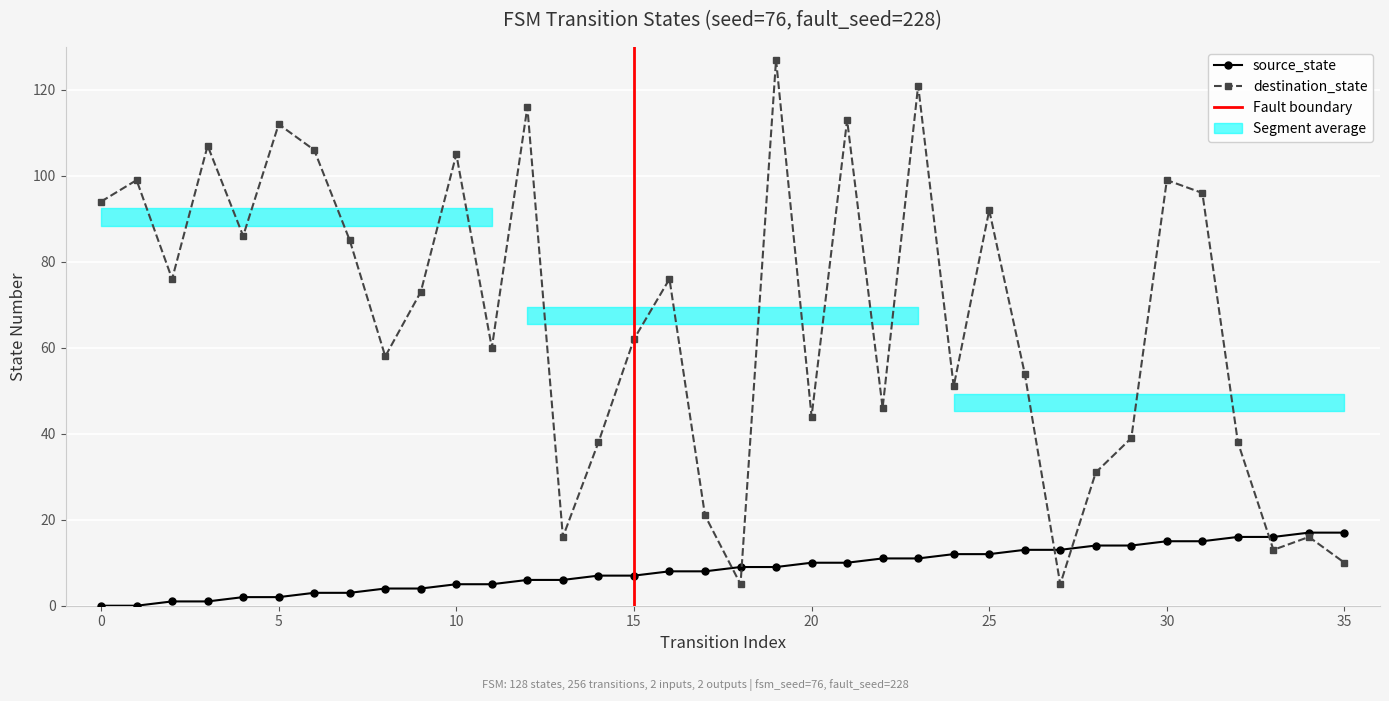

The value of destination_state at 13 is 16. True or false?

True